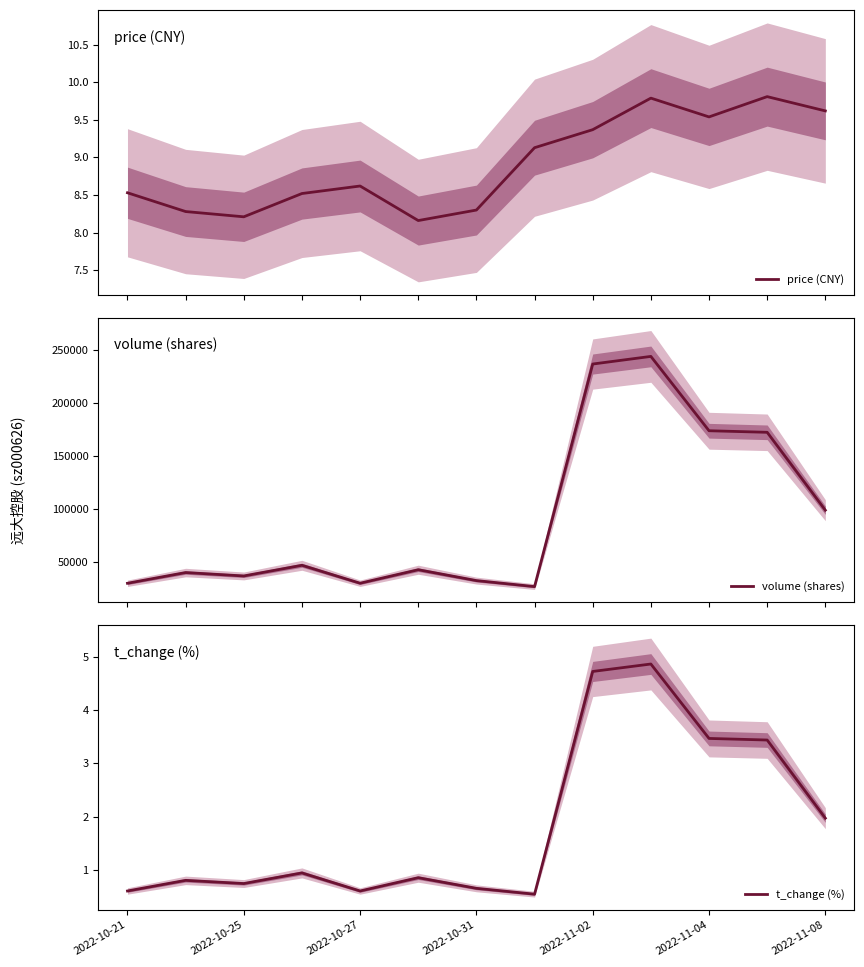

How many interior local valleys does the price (CNY) series have?

3